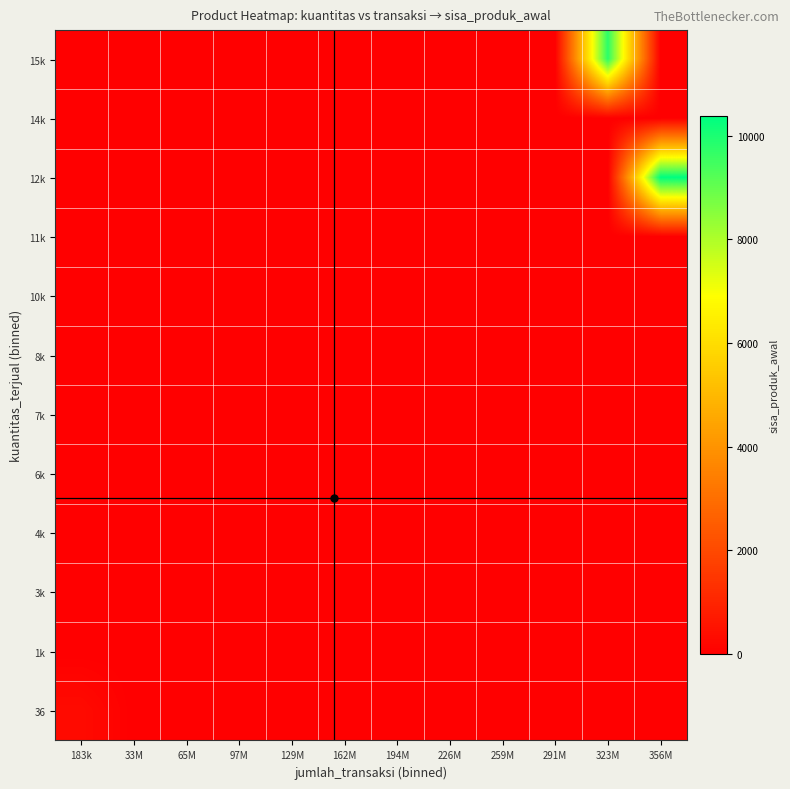

What is the greatest value displayed?

10369.0